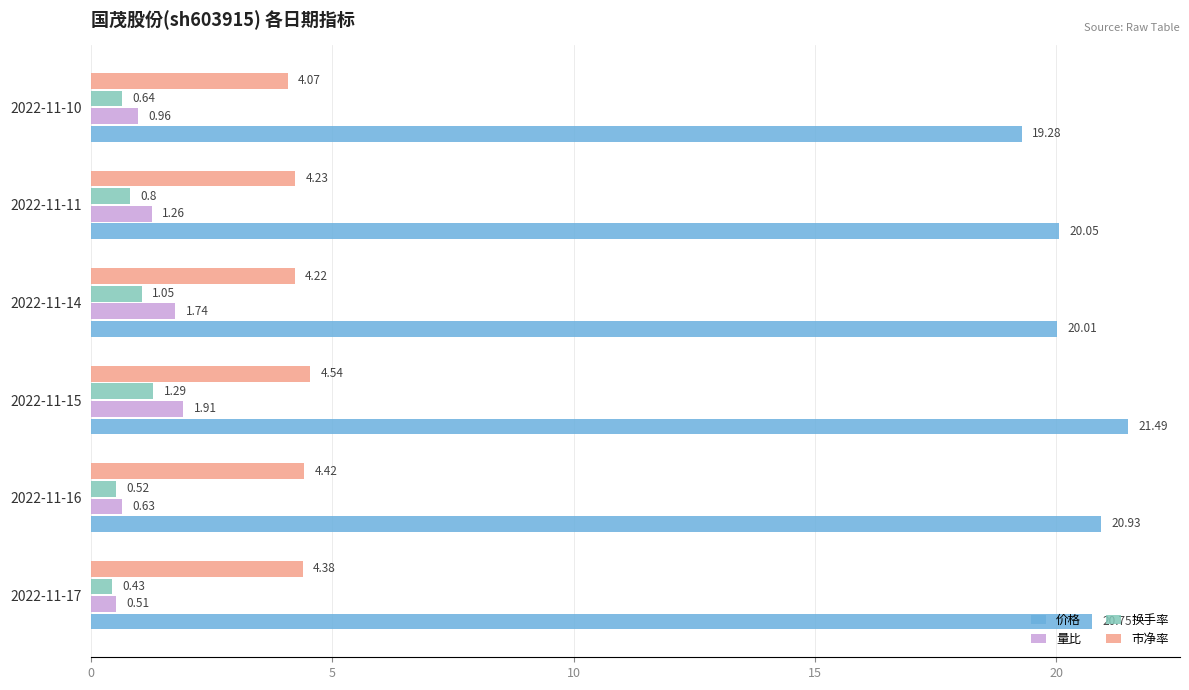

What are all the series names shown in the legend?

价格, 量比, 换手率, 市净率